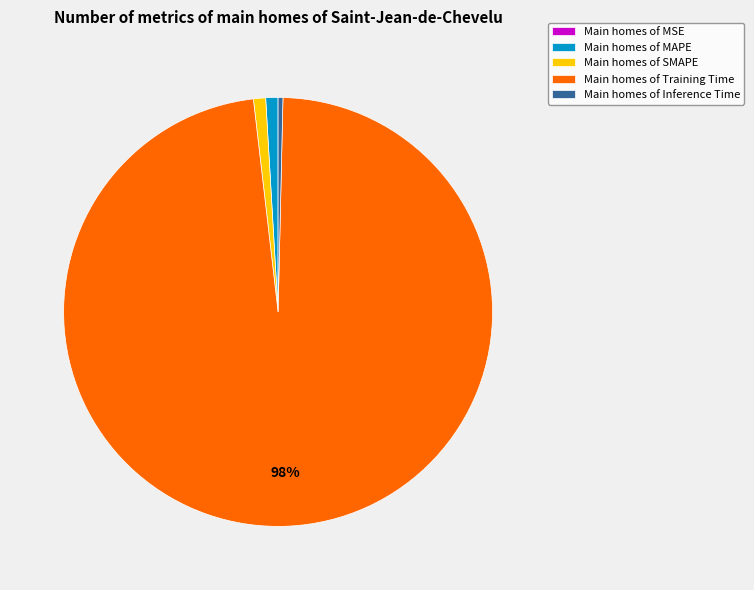

Which category accounts for the majority?

Main homes of Training Time